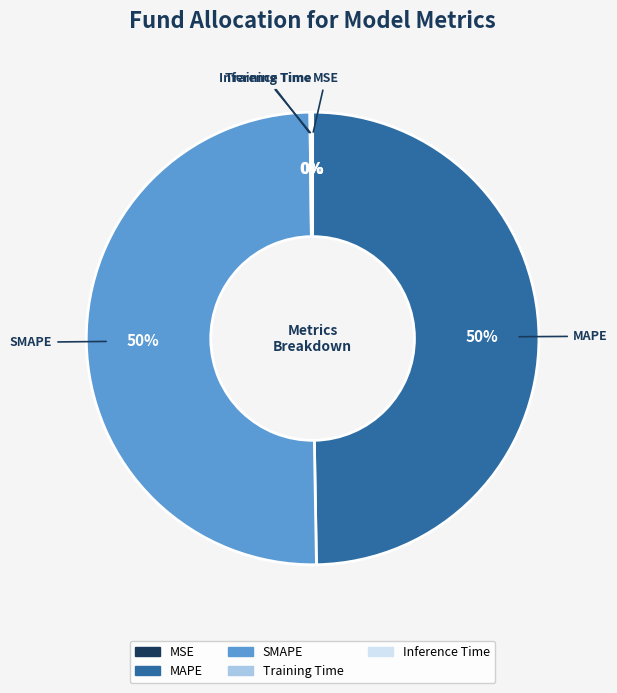

To the nearest percent, what is the difference between the largest and smallest slice percentages?

50%